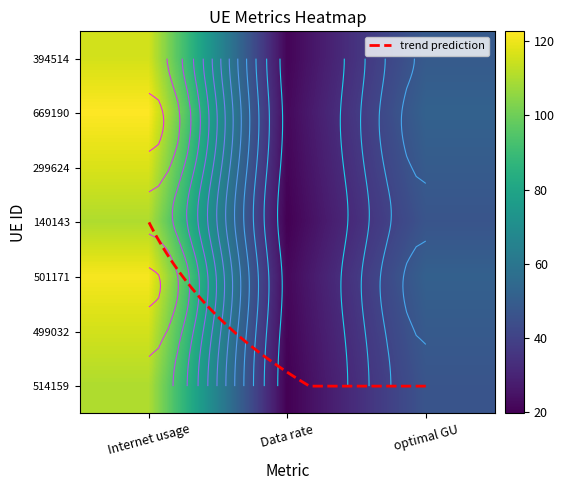

Reading right to left, what are all the values shown in this chart?

394514: optimal GU=48.9	Data rate=20.7	Internet usage=115.8
669190: optimal GU=51.8	Data rate=21.9	Internet usage=122.6
299624: optimal GU=49.4	Data rate=20.9	Internet usage=116.9
140143: optimal GU=48.9	Data rate=20.7	Internet usage=115.7
501171: optimal GU=46.6	Data rate=19.7	Internet usage=110.2
499032: optimal GU=51.3	Data rate=21.7	Internet usage=121.4
514159: optimal GU=46.6	Data rate=19.7	Internet usage=110.3